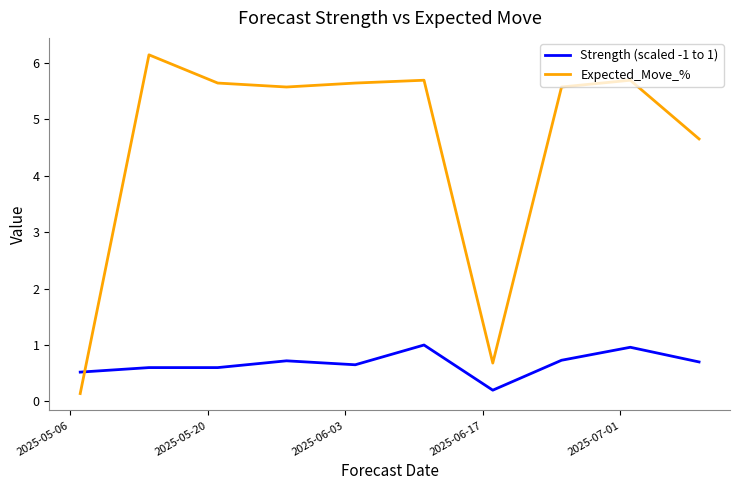

What is the sum of all Expected_Move_% values?

45.4